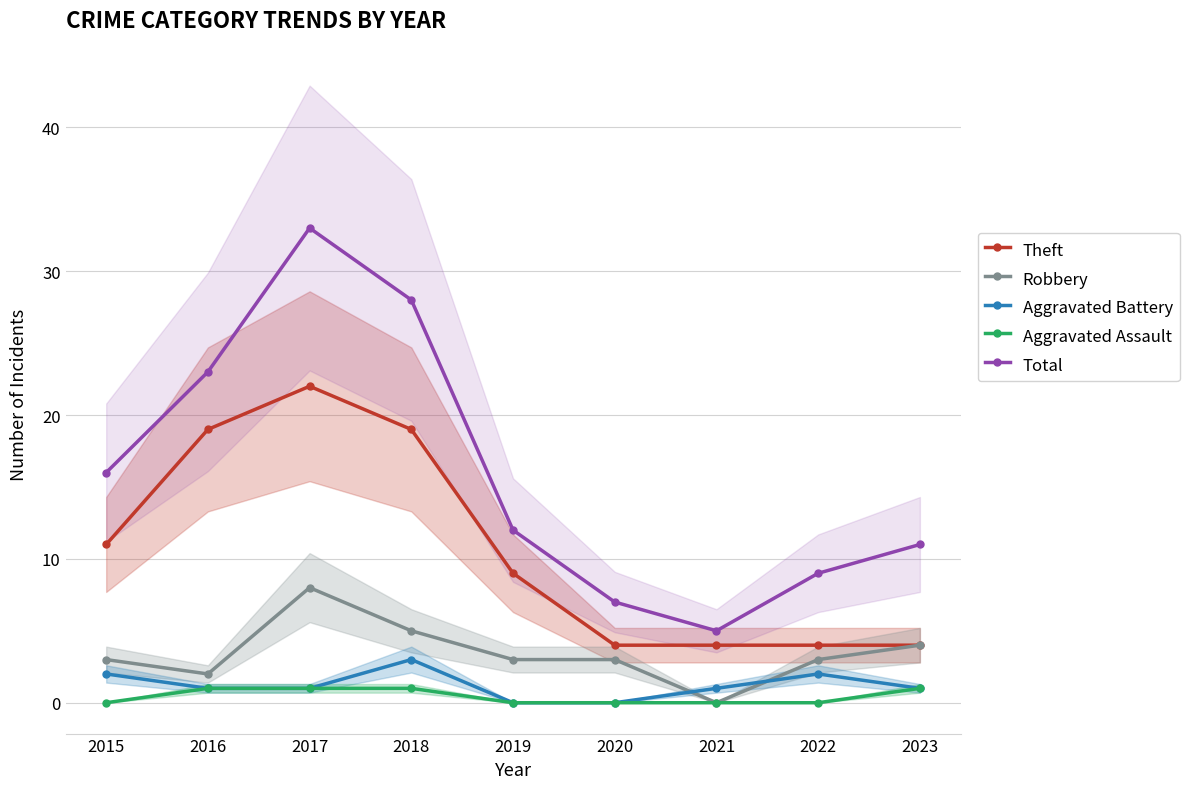

At which category does Theft reach its first local peak?

2017